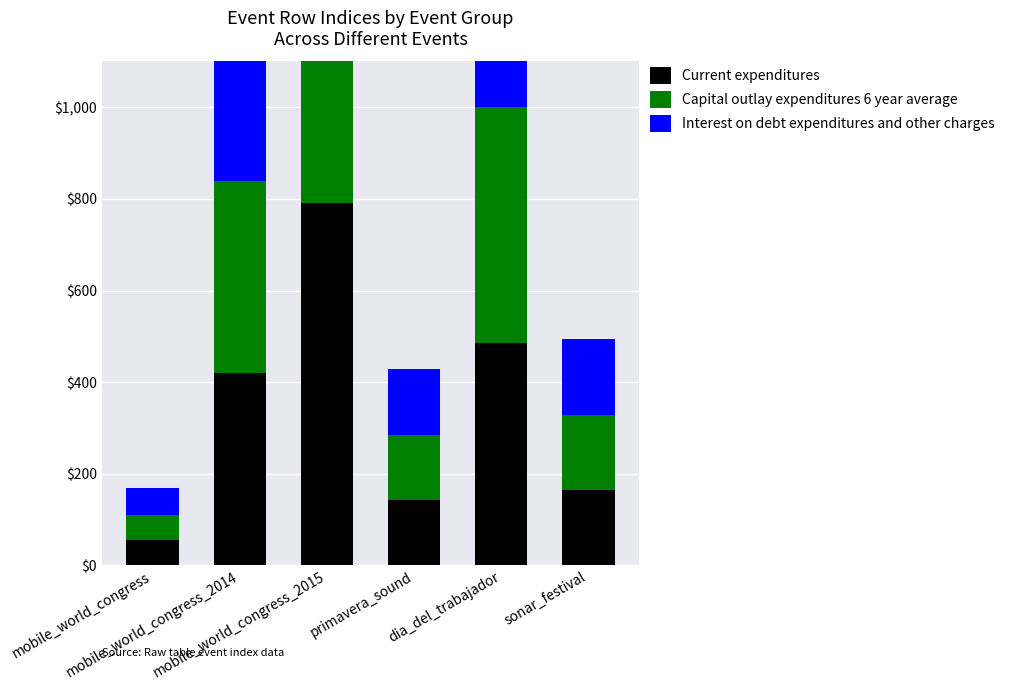

The Interest on debt expenditures and other charges series shows 515 at dia_del_trabajador. True or false?

True